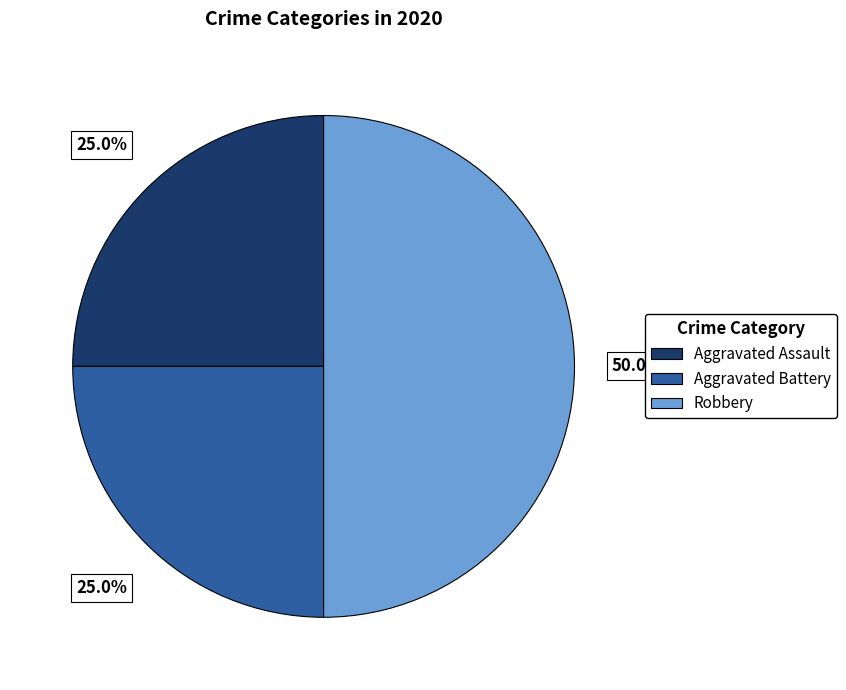

To the nearest percent, what percentage of the pie is Aggravated Assault?

25%